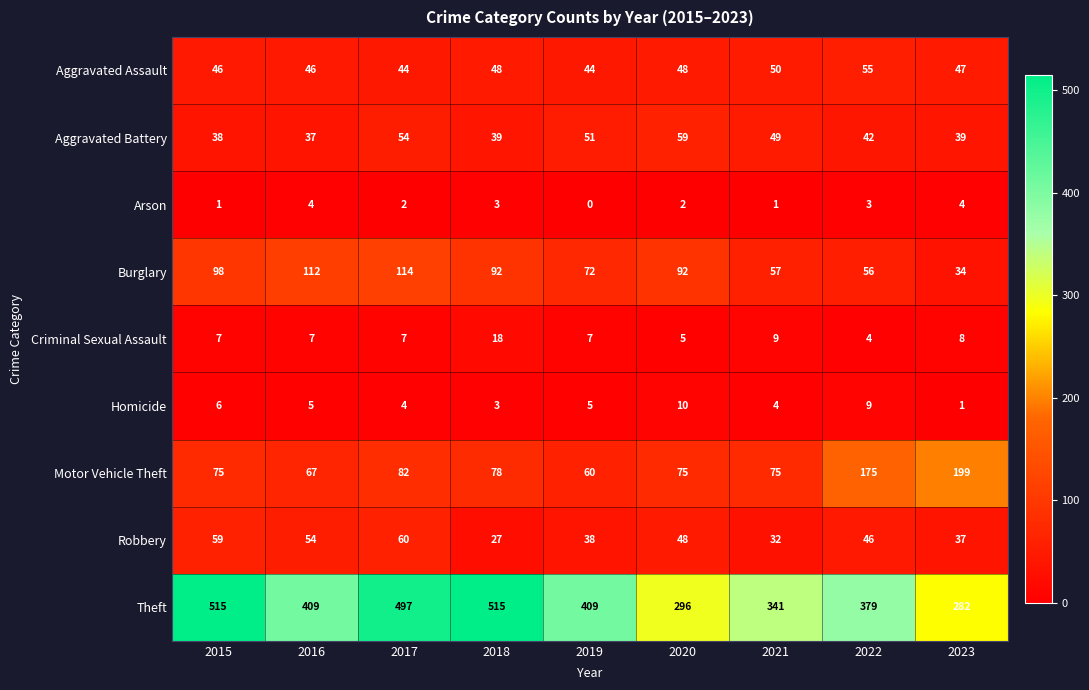

Read the Criminal Sexual Assault value at 2023, to the nearest 5.

10